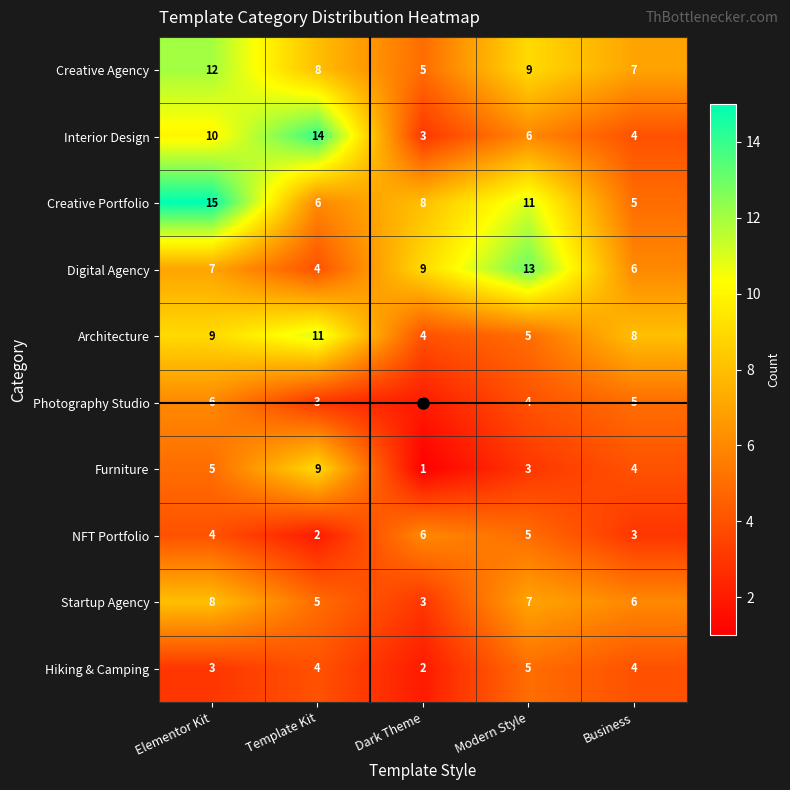

At which label does Startup Agency first exceed 6?

Elementor Kit